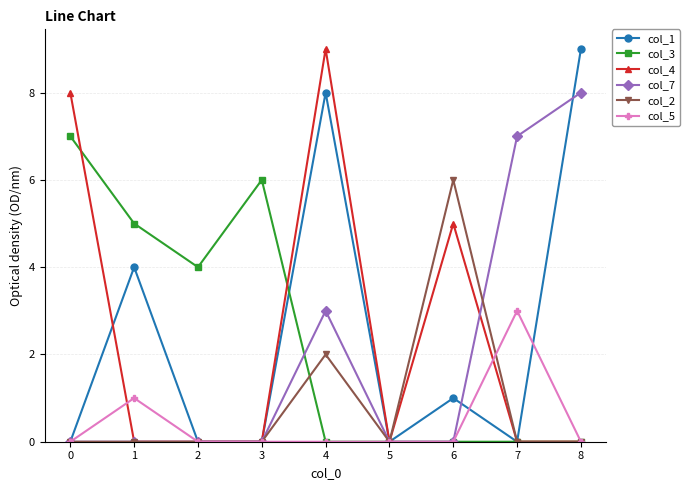

Is this an area chart (filled region under the line)?

No